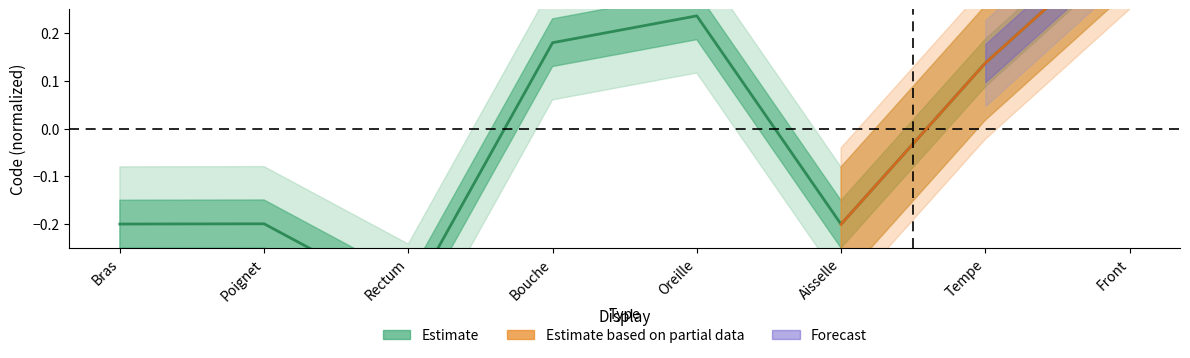

What is the maximum value shown in the chart?

0.4